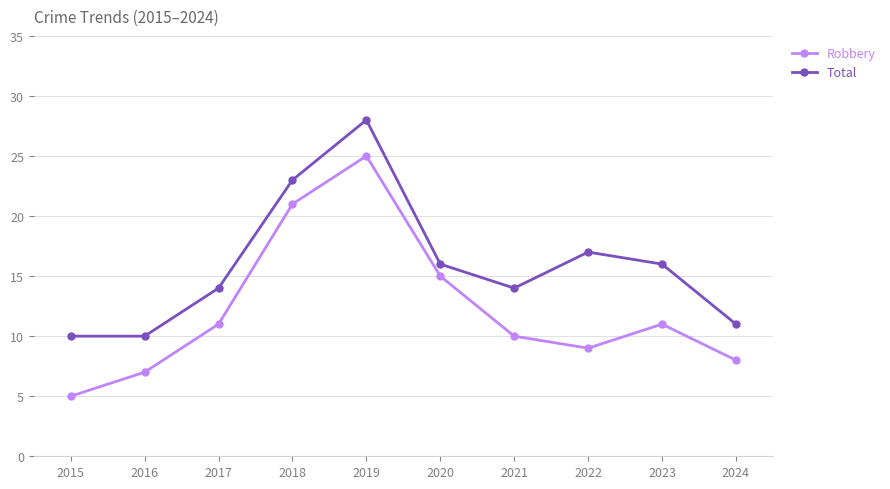

True or false: Robbery and Total cross at least once.

False